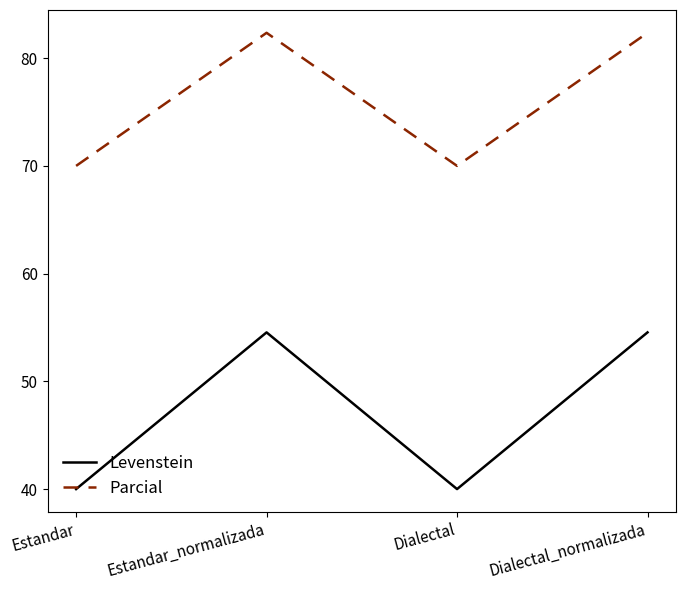

At how many categories does at least one series exceed 66?

4